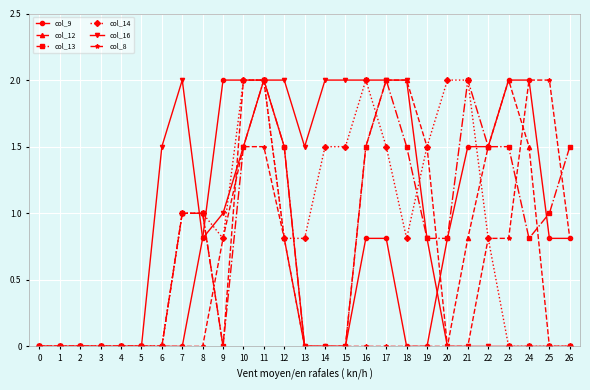

Reading left to right, what are all the values shown in this chart?

col_9: 0=0.0	1=0.0	2=0.0	3=0.0	4=0.0	5=0.0	6=0.0	7=0.0	8=0.8	9=2.0	10=2.0	11=2.0	12=1.5	13=0.0	14=0.0	15=0.0	16=0.8	17=0.8	18=0.0	19=0.0	20=0.8	21=1.5	22=1.5	23=2.0	24=2.0	25=0.8	26=0.8
col_12: 0=0.0	1=0.0	2=0.0	3=0.0	4=0.0	5=0.0	6=0.0	7=1.0	8=1.0	9=0.0	10=2.0	11=2.0	12=0.8	13=0.0	14=0.0	15=0.0	16=1.5	17=2.0	18=2.0	19=1.5	20=0.0	21=0.8	22=1.5	23=2.0	24=1.5	25=0.0	26=0.0
col_13: 0=0.0	1=0.0	2=0.0	3=0.0	4=0.0	5=0.0	6=0.0	7=1.0	8=1.0	9=0.0	10=1.5	11=2.0	12=1.5	13=0.0	14=0.0	15=0.0	16=1.5	17=2.0	18=1.5	19=0.8	20=0.8	21=2.0	22=1.5	23=1.5	24=0.8	25=1.0	26=1.5
col_14: 0=0.0	1=0.0	2=0.0	3=0.0	4=0.0	5=0.0	6=0.0	7=1.0	8=1.0	9=0.8	10=2.0	11=2.0	12=0.8	13=0.8	14=1.5	15=1.5	16=2.0	17=1.5	18=0.8	19=1.5	20=2.0	21=2.0	22=0.8	23=0.0	24=0.0	25=0.0	26=0.0
col_16: 0=0.0	1=0.0	2=0.0	3=0.0	4=0.0	5=0.0	6=1.5	7=2.0	8=0.8	9=1.0	10=1.5	11=2.0	12=2.0	13=1.5	14=2.0	15=2.0	16=2.0	17=2.0	18=2.0	19=0.8	20=0.0	21=0.0	22=0.0	23=0.0	24=0.0	25=0.0	26=0.0
col_8: 0=0.0	1=0.0	2=0.0	3=0.0	4=0.0	5=0.0	6=0.0	7=0.0	8=0.0	9=0.8	10=1.5	11=1.5	12=0.8	13=0.0	14=0.0	15=0.0	16=0.0	17=0.0	18=0.0	19=0.0	20=0.0	21=0.0	22=0.8	23=0.8	24=2.0	25=2.0	26=0.8